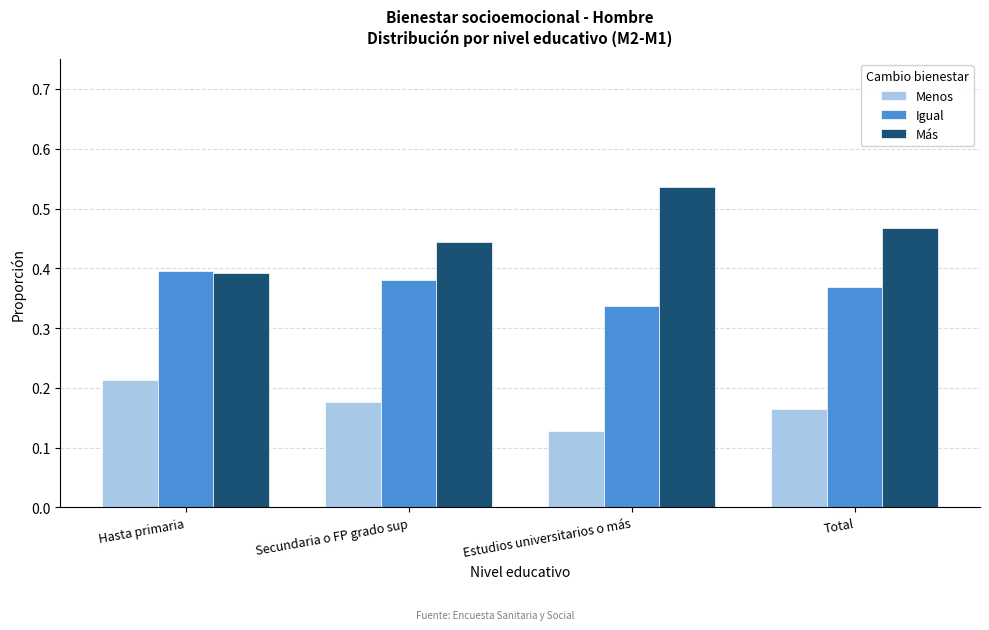

Which category has the lowest value in the Menos series?

Estudios universitarios o más